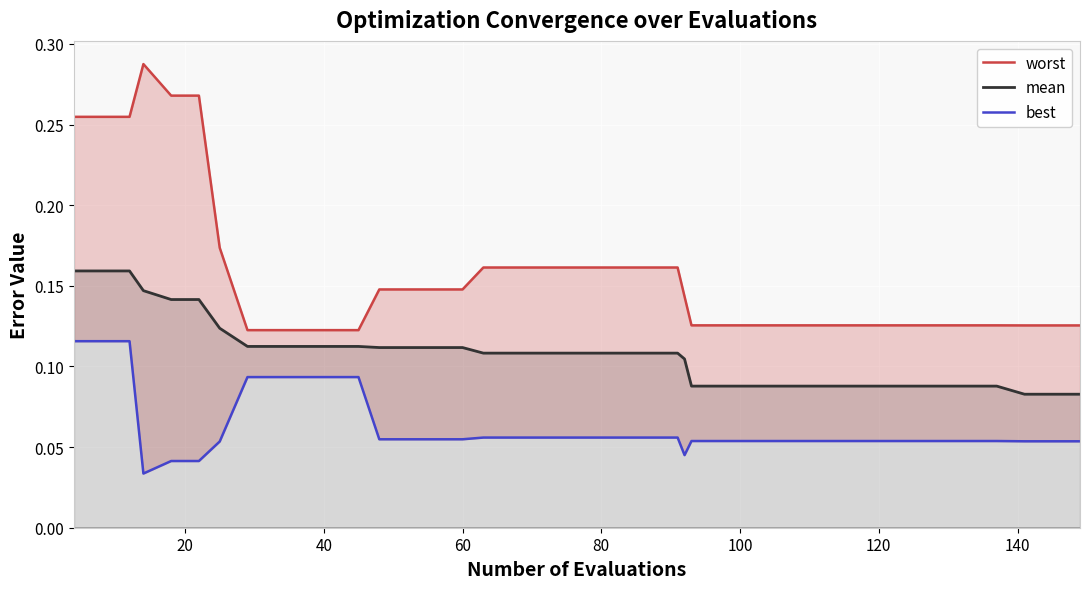

Which series has the largest total across all categories?

worst